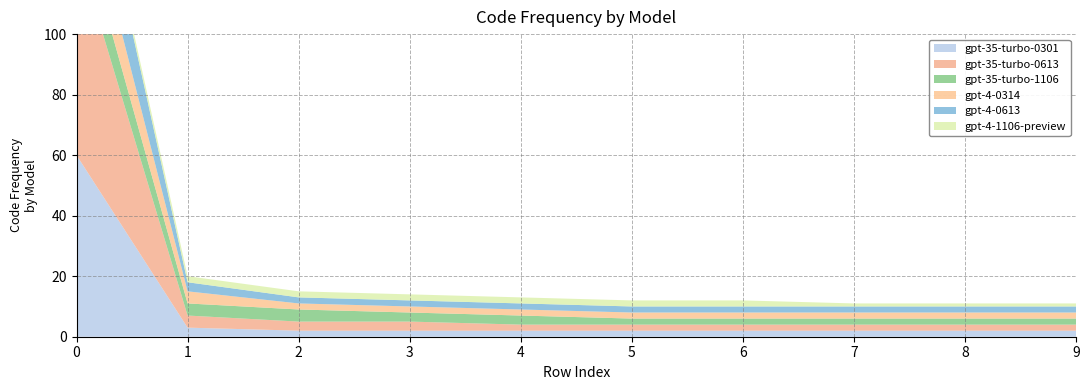

Reading left to right, transcribe all the data shown in this chart.

gpt-35-turbo-0301: 0=60	1=3	2=2	3=2	4=2	5=2	6=2	7=2	8=2	9=2
gpt-35-turbo-0613: 0=69	1=4	2=3	3=3	4=2	5=2	6=2	7=2	8=2	9=2
gpt-35-turbo-1106: 0=13	1=4	2=4	3=3	4=3	5=2	6=2	7=2	8=2	9=2
gpt-4-0314: 0=17	1=4	2=2	3=2	4=2	5=2	6=2	7=2	8=2	9=2
gpt-4-0613: 0=25	1=3	2=2	3=2	4=2	5=2	6=2	7=2	8=2	9=2
gpt-4-1106-preview: 0=2	1=2	2=2	3=2	4=2	5=2	6=2	7=1	8=1	9=1